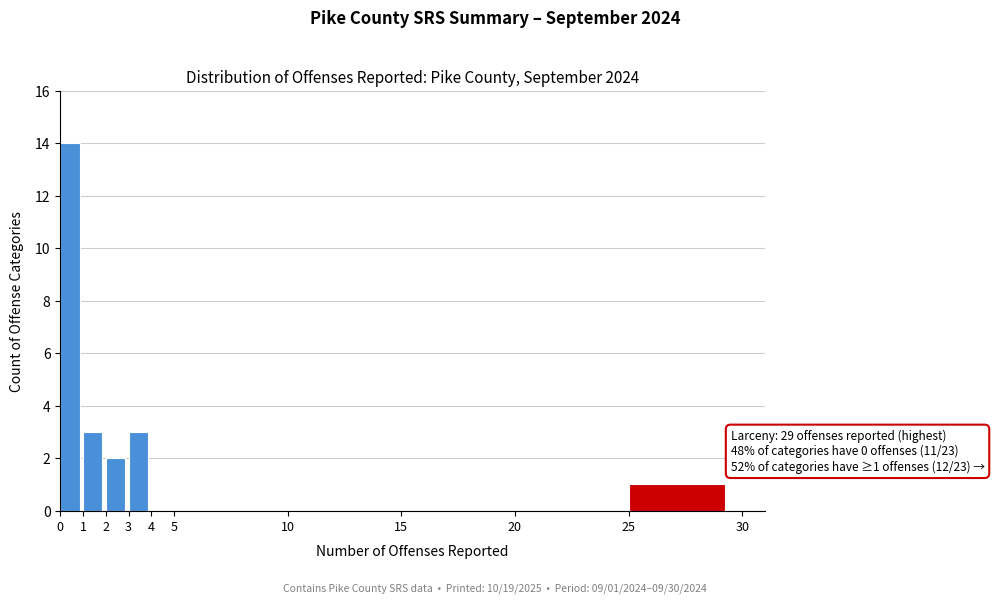

Which range on the x-axis has the tallest bar?

0 to 1